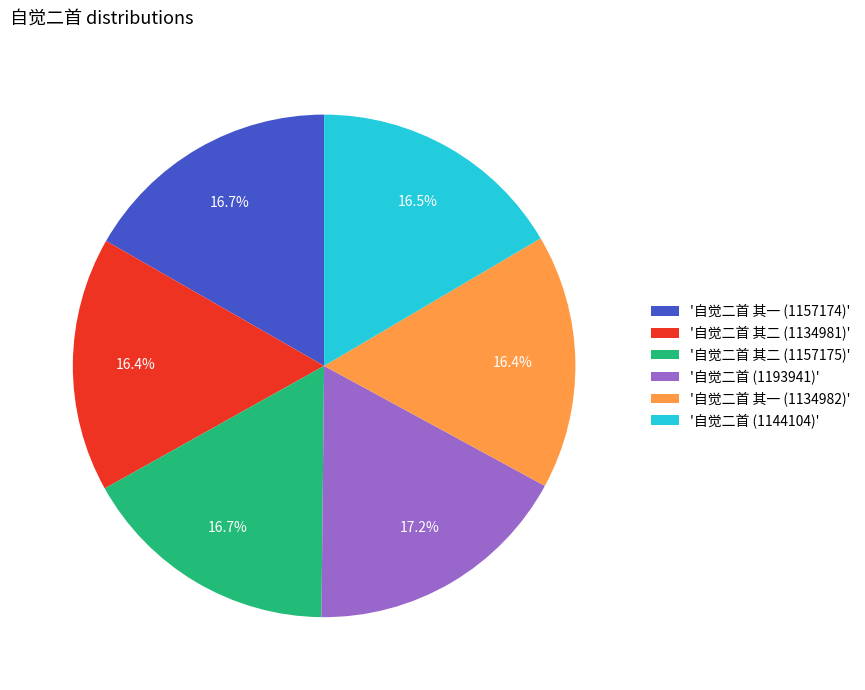

To the nearest percent, what is the difference between the largest and smallest slice percentages?

1%